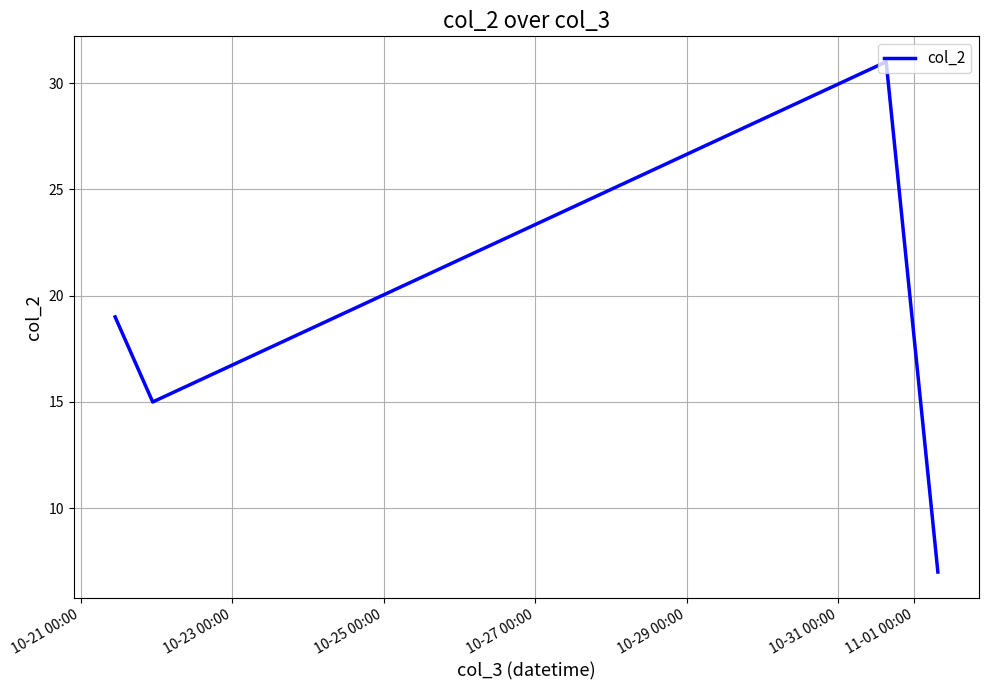

Count the values in the range 15 to 31.

3